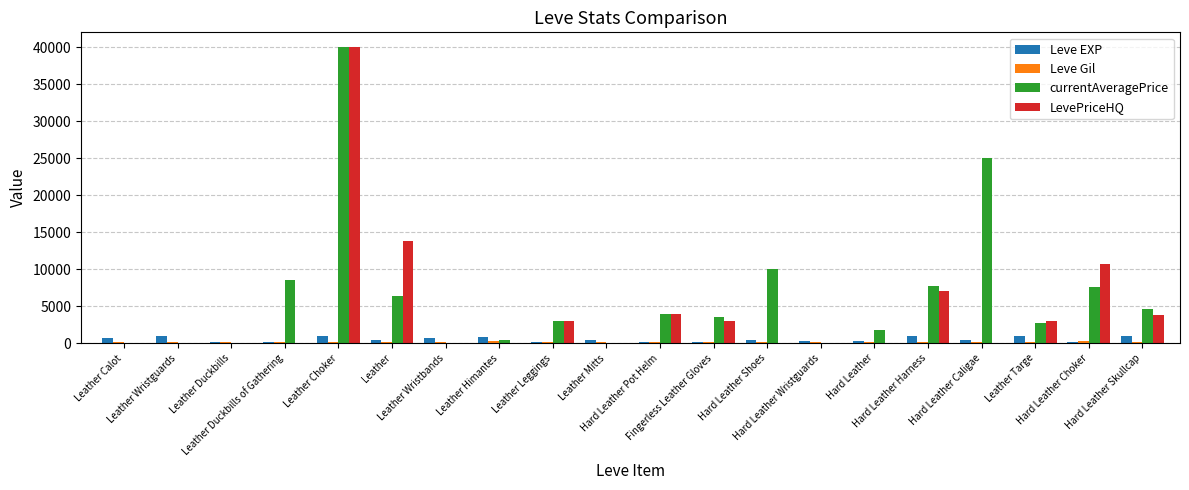

Which series has the largest total across all categories?

currentAveragePrice